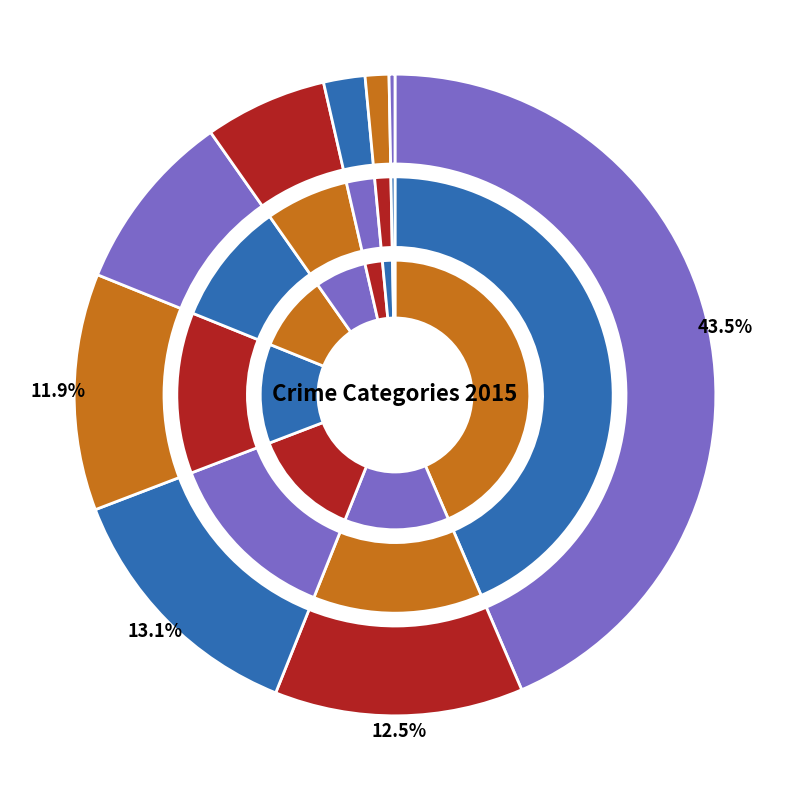

Count the number of slices in the pie.

9